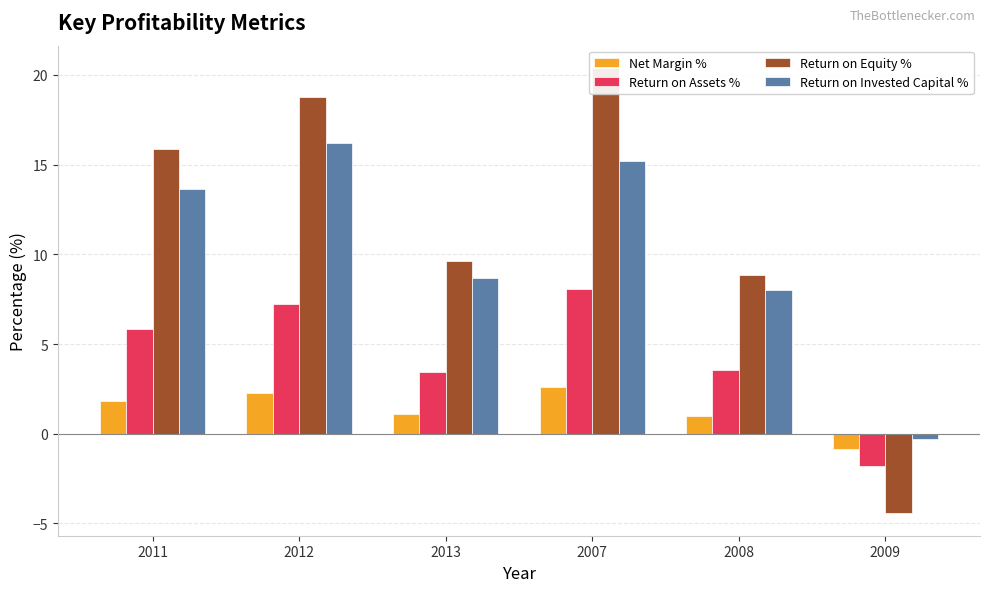

What is the total value across all series at 2007?

46.2